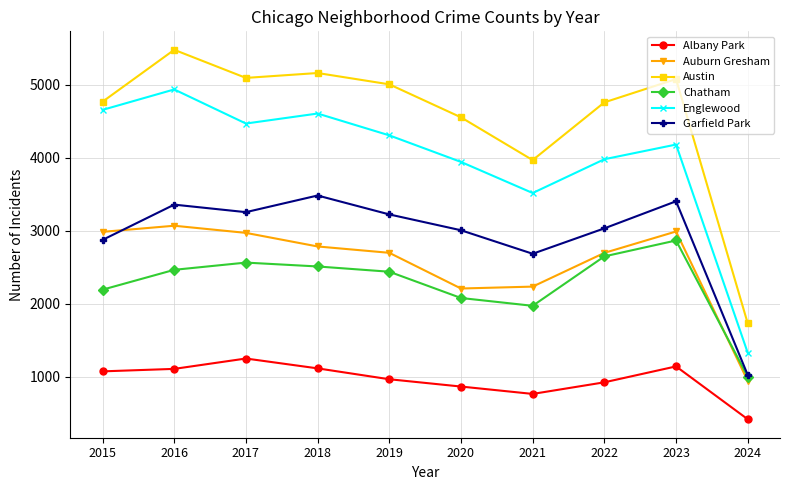

Which series has the largest total across all categories?

Austin